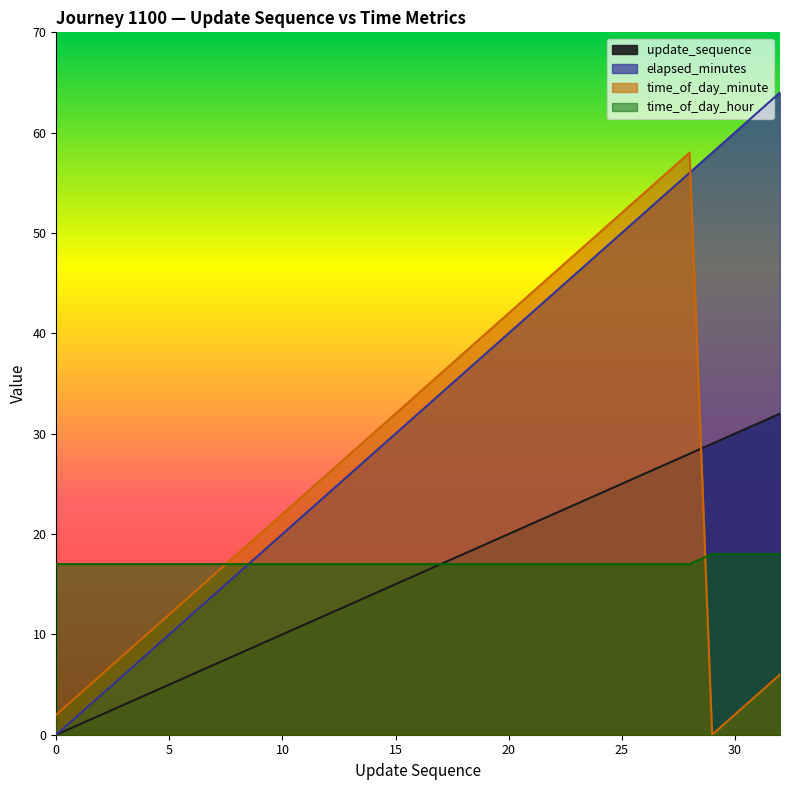

The value of update_sequence at 13 is 9. True or false?

False